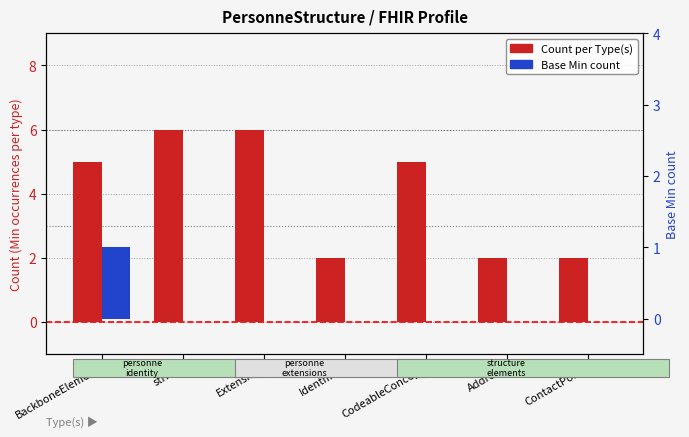

List the series in order of their overall mean, lowest first.

Base Min count, Count per Type(s)